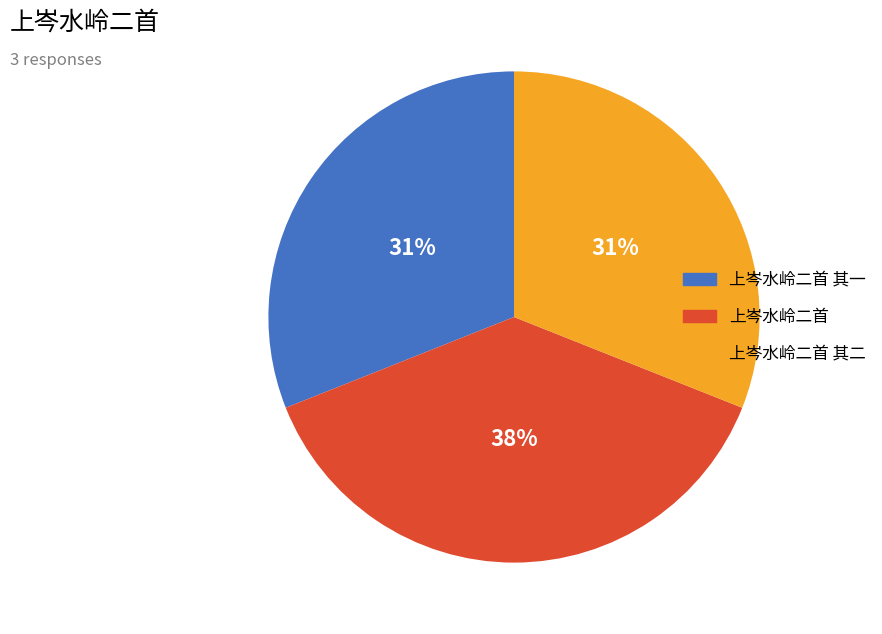

Approximately how many times larger is the value at 上岑水岭二首 compared to 上岑水岭二首 其一?

1.2